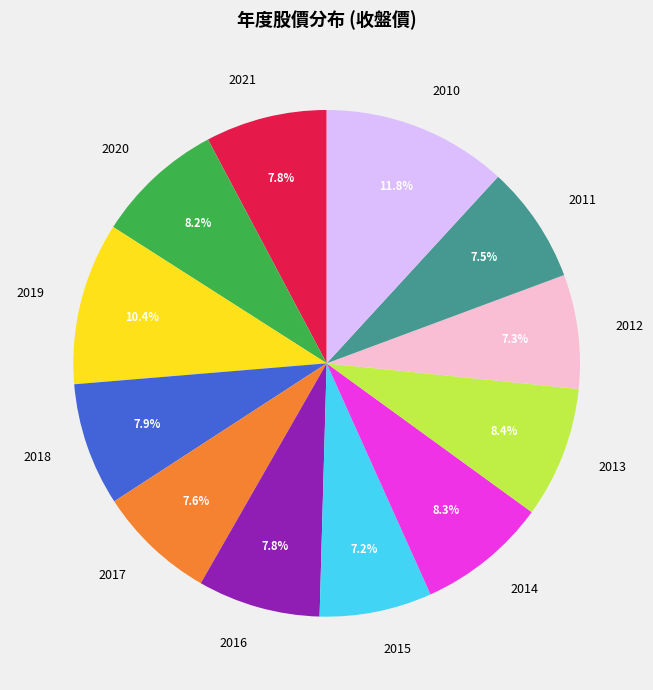

How much of the chart is everything except 2013?

91.6%